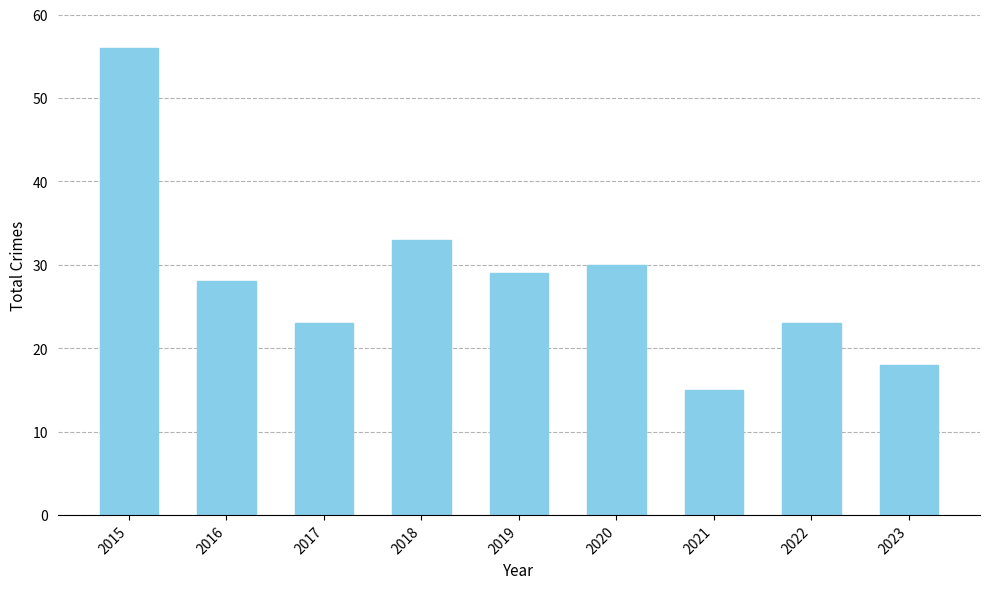

Does the chart contain any negative values?

No